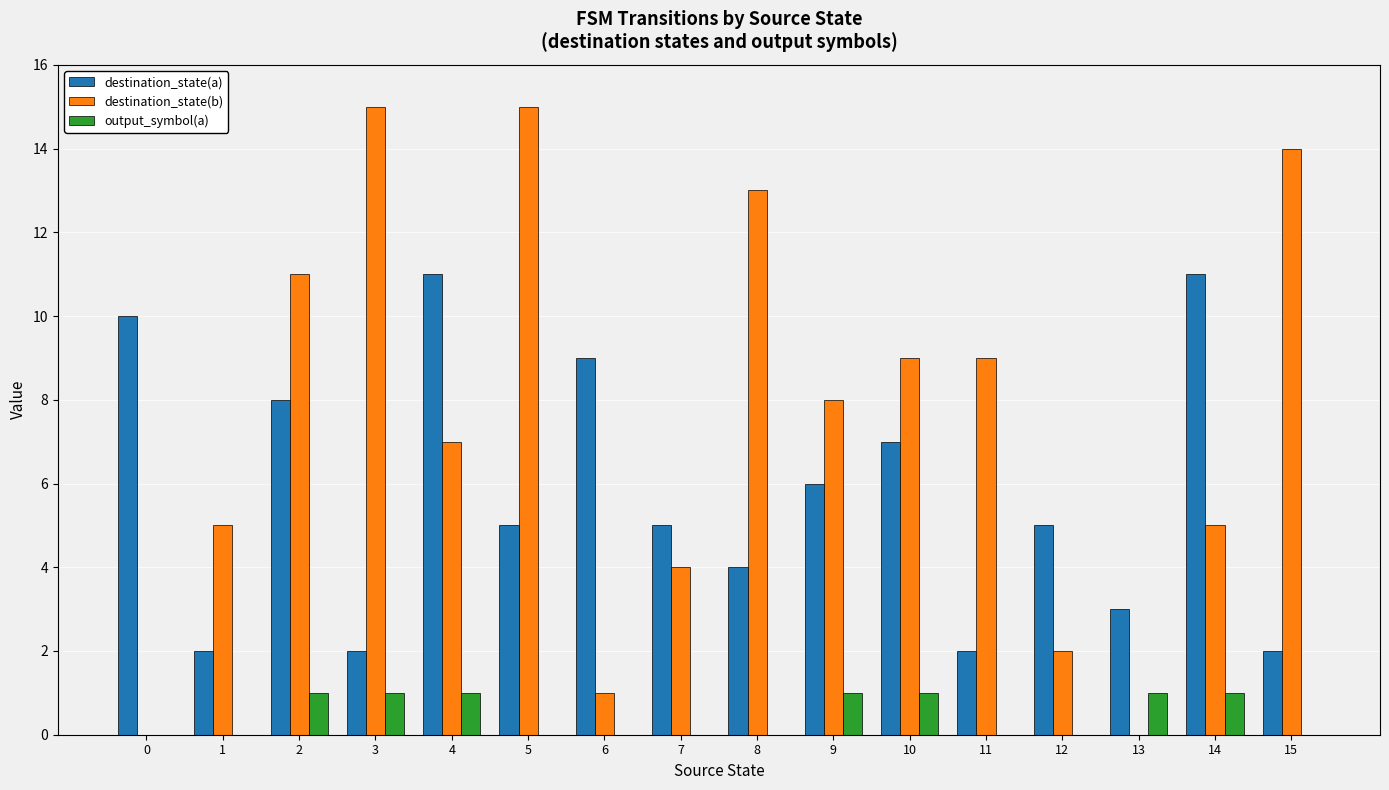

Which series has the largest total across all categories?

destination_state(b)